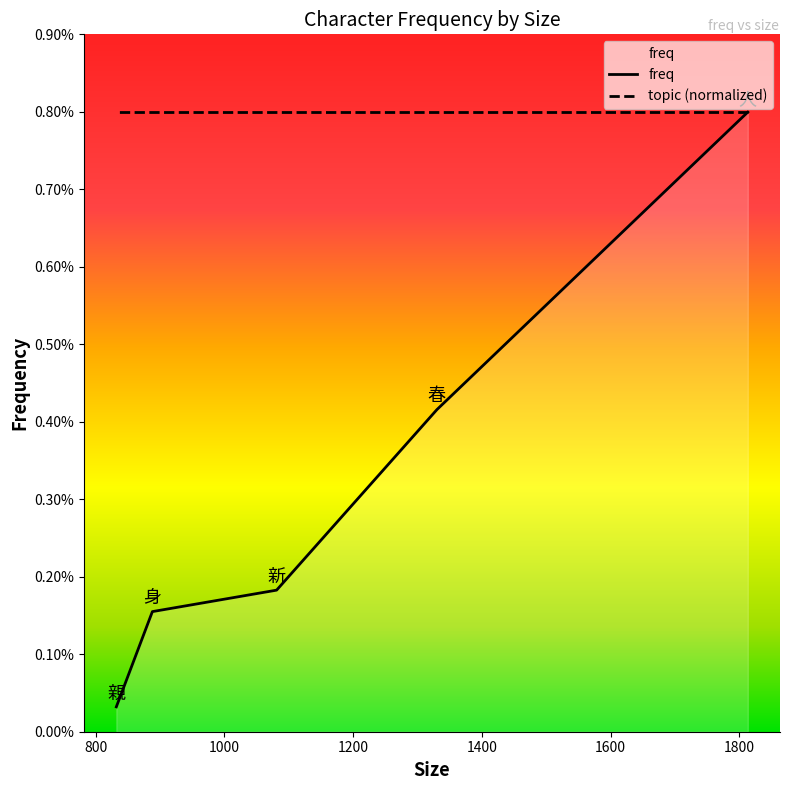

Which category has the highest value across all series?

1813